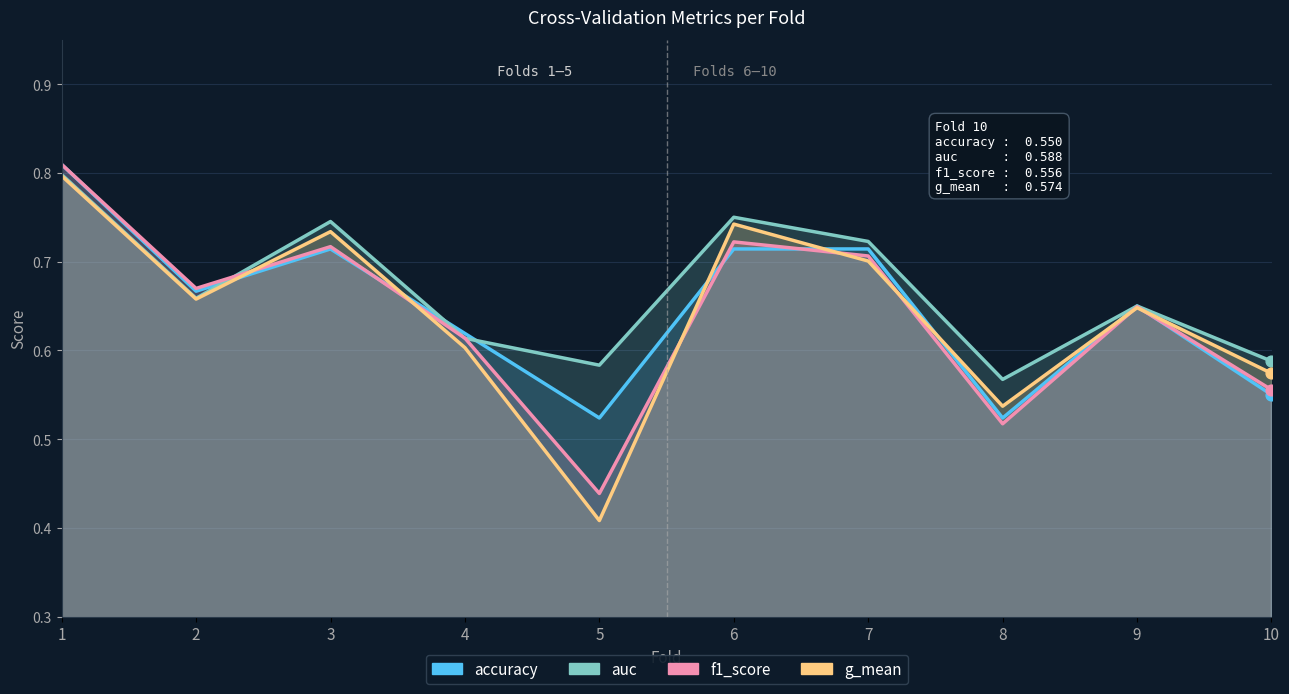

Is the value of f1_score at 6 greater than the value of auc at 9?

Yes